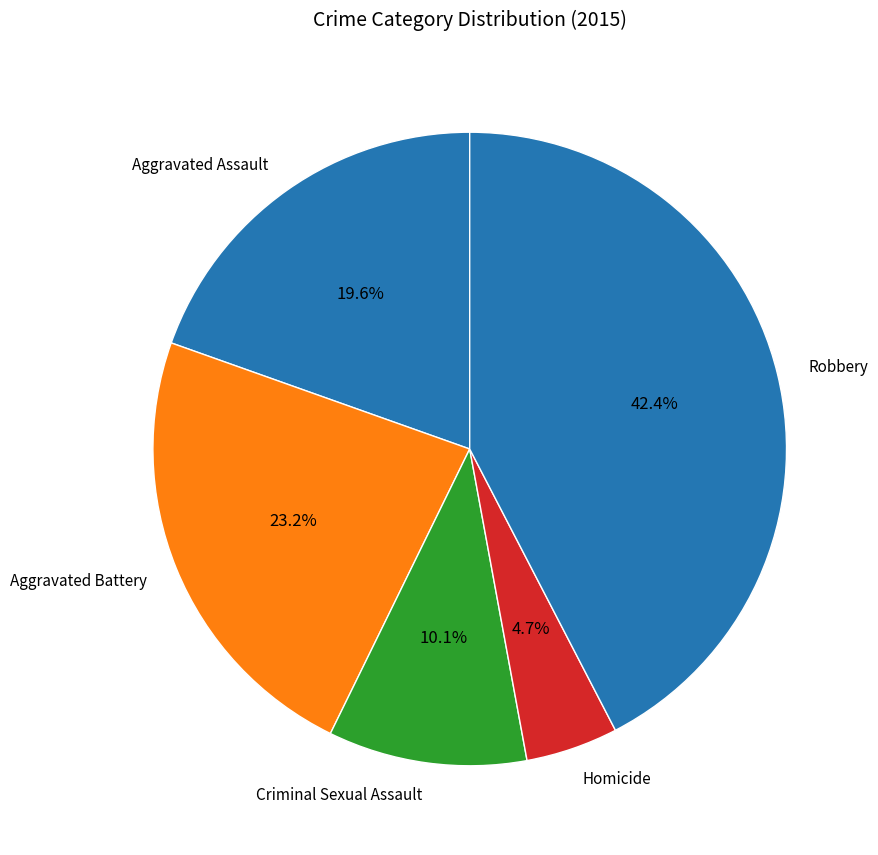

What percentage is the Aggravated Battery slice, to the nearest percent?

23%